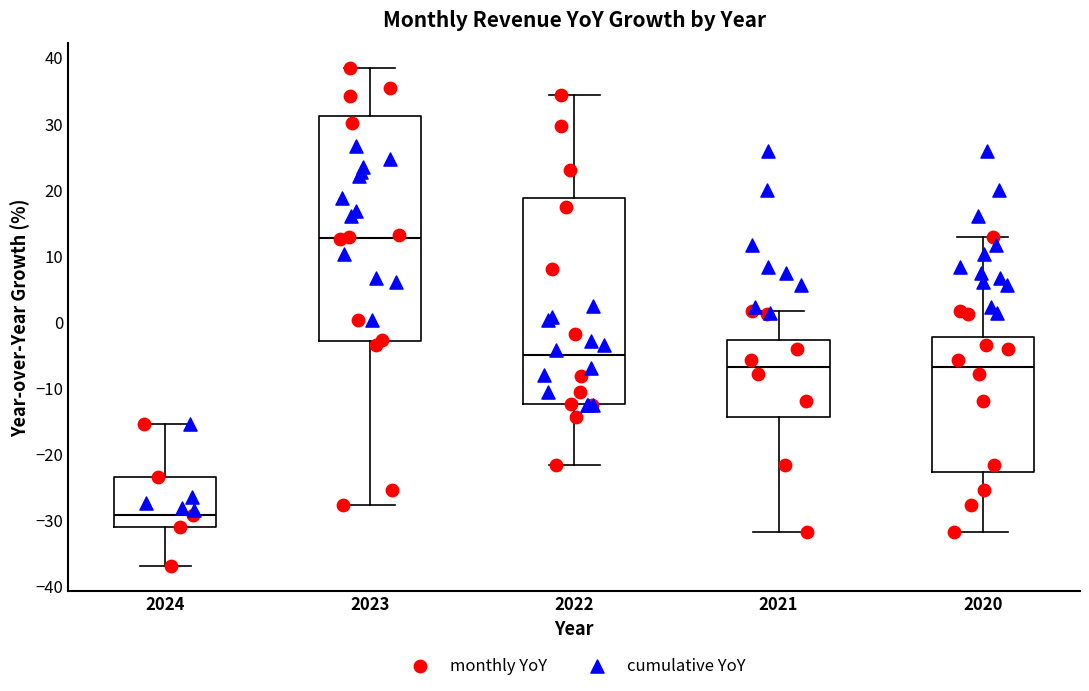

Reading left to right, read every box against the y-axis: the position of its median line, the range the box covers, and the ends of its whiskers. The values are not printed on the chart, so give them approximately, as read against the axis.

2024: median -29, box -31 to -23, whiskers -37 to -15
2023: median 13, box -3 to 31, whiskers -28 to 38
2022: median -5, box -12 to 19, whiskers -22 to 34
2021: median -7, box -14 to -3, whiskers -32 to 2
2020: median -7, box -23 to -2, whiskers -32 to 13